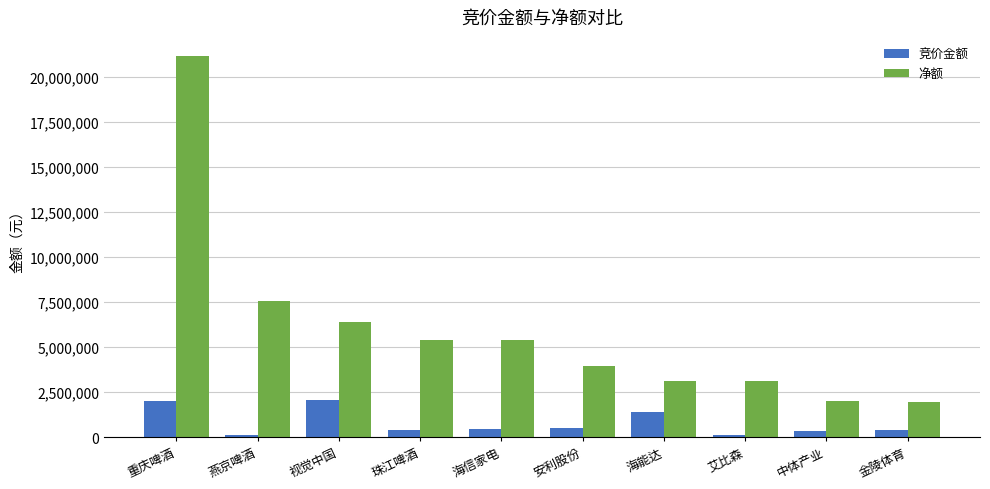

Read the 竞价金额 value at 视觉中国, to the nearest 50.

2073850